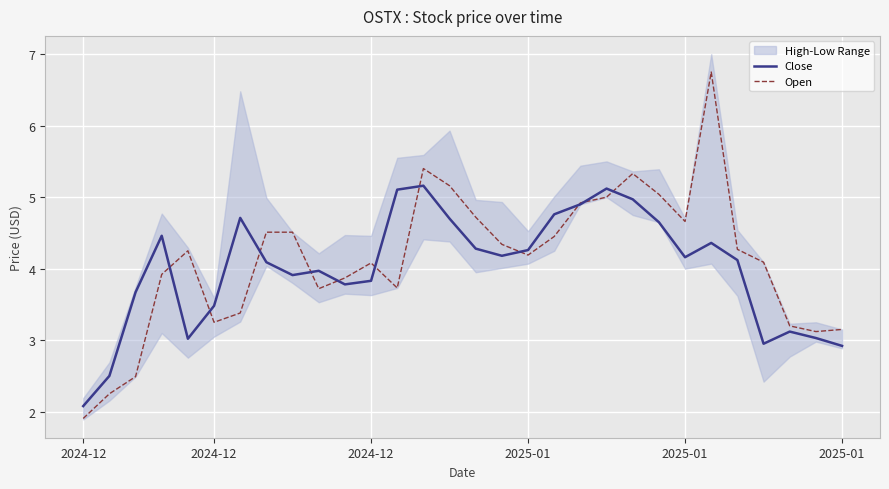

The Close series shows 5.1 at 20. True or false?

True